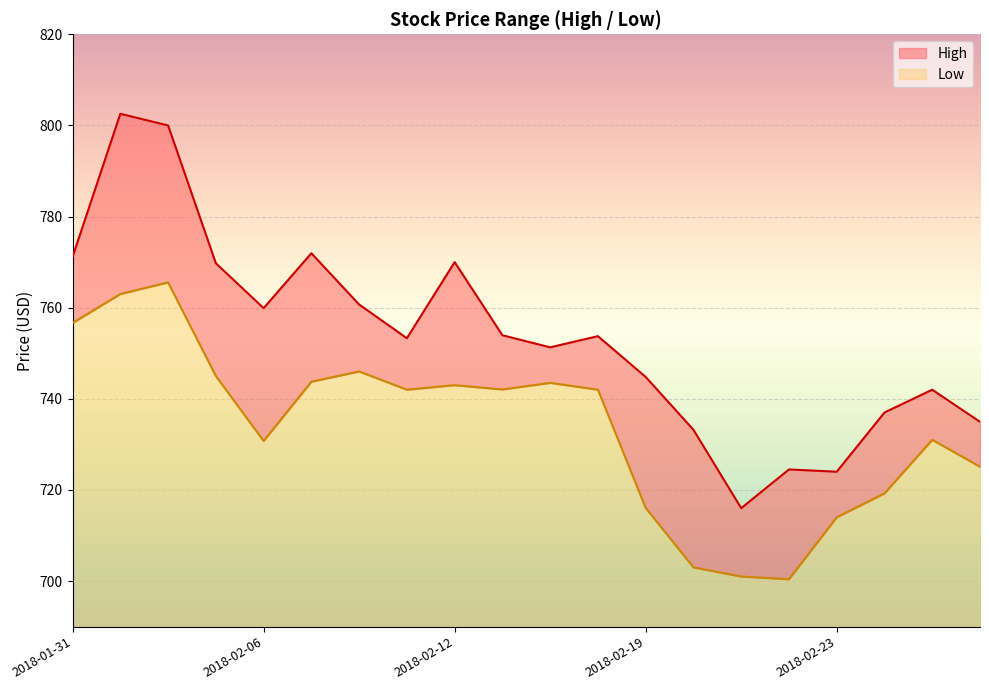

Which series has the largest range (max minus min)?

High